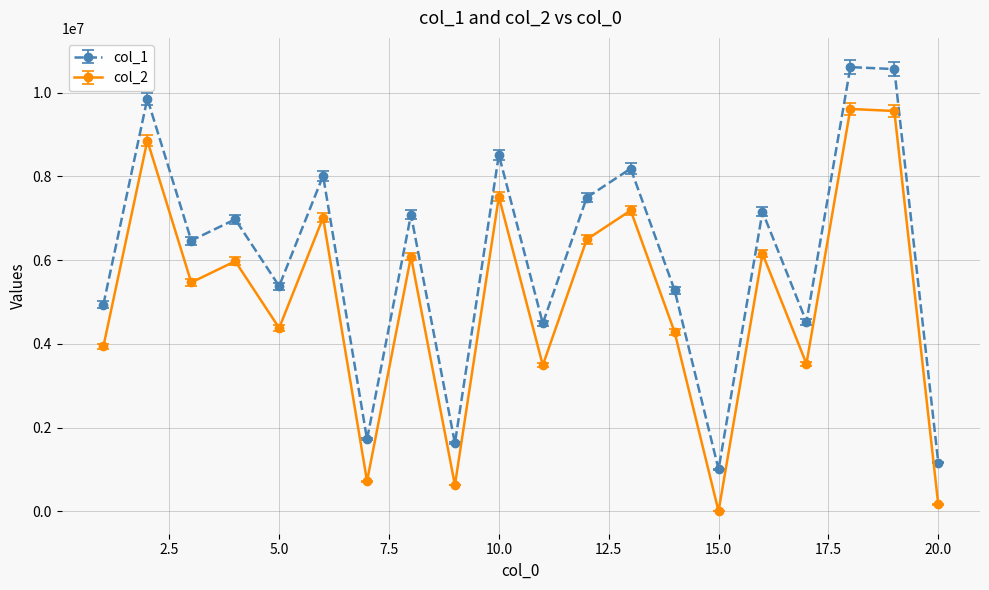

What is the value of the col_2 point at the 14th from the left?

4280490